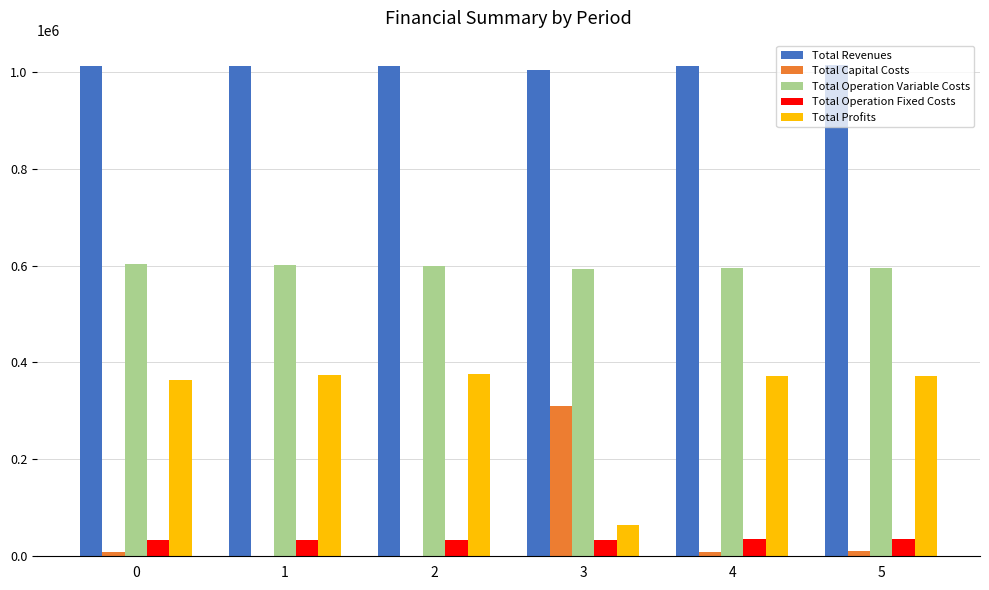

How many distinct data groups are displayed?

5